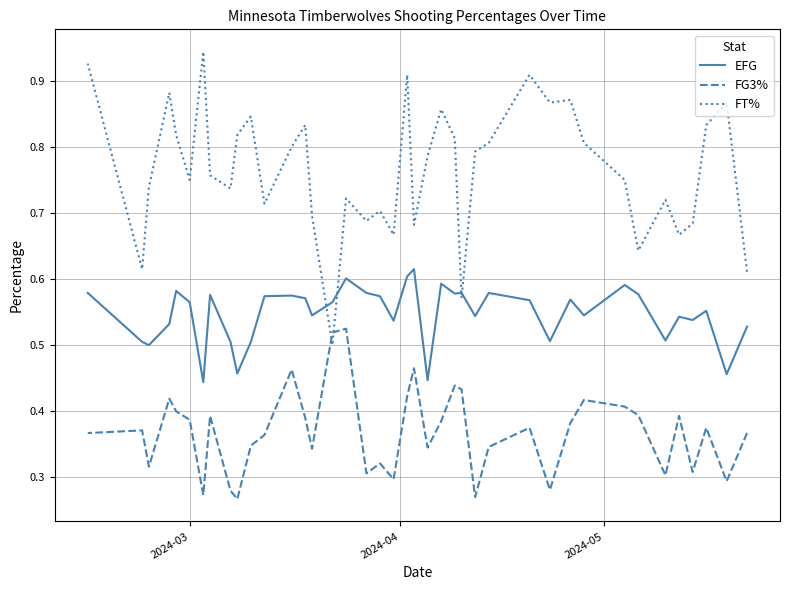

What is the maximum value shown in the chart?

0.9